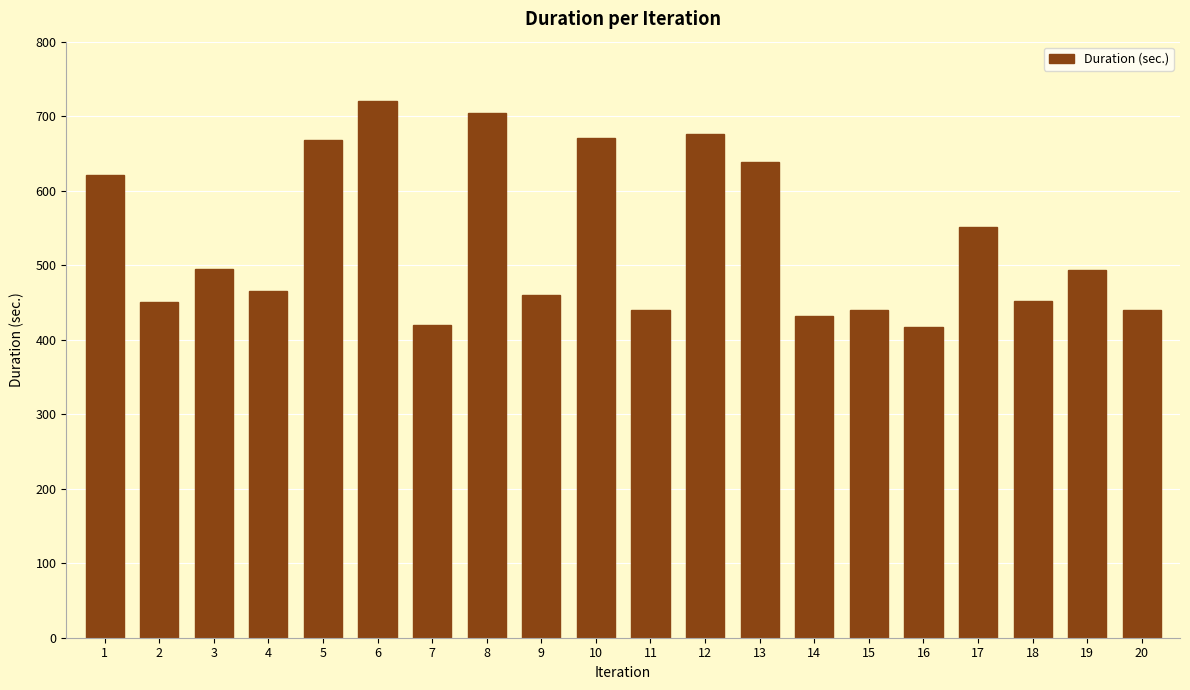

What is the difference between the maximum and minimum values?

303.8